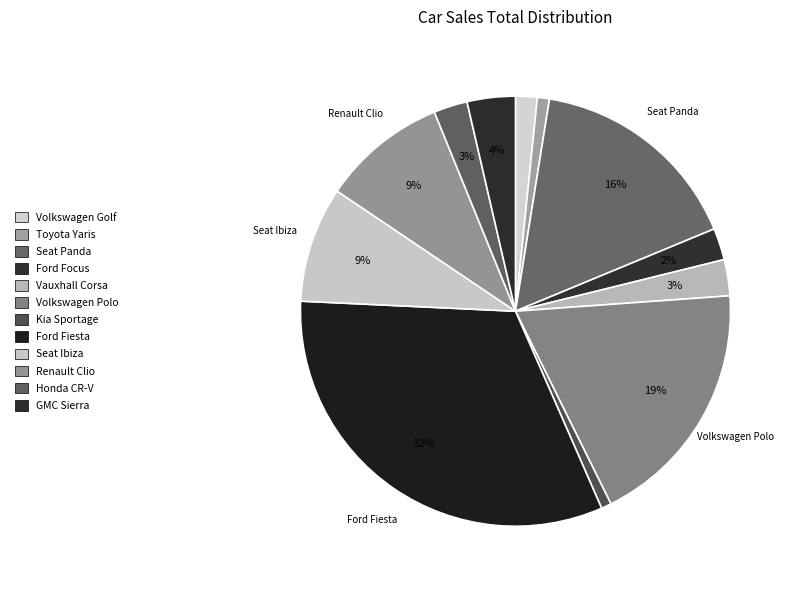

How many segments does this pie chart have?

12